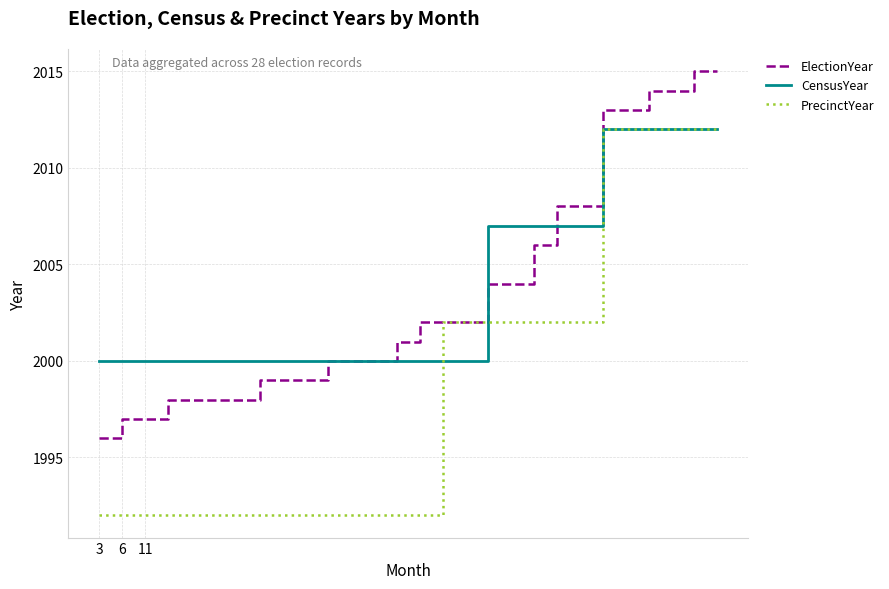

Which series has the largest range (max minus min)?

PrecinctYear